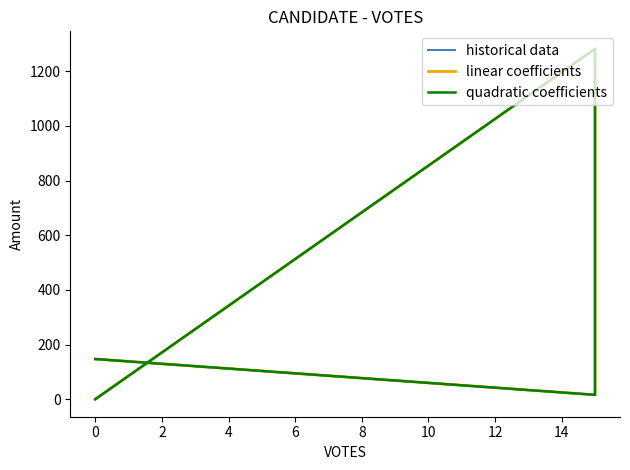

True or false: historical data has a value of 0 at 0.

True